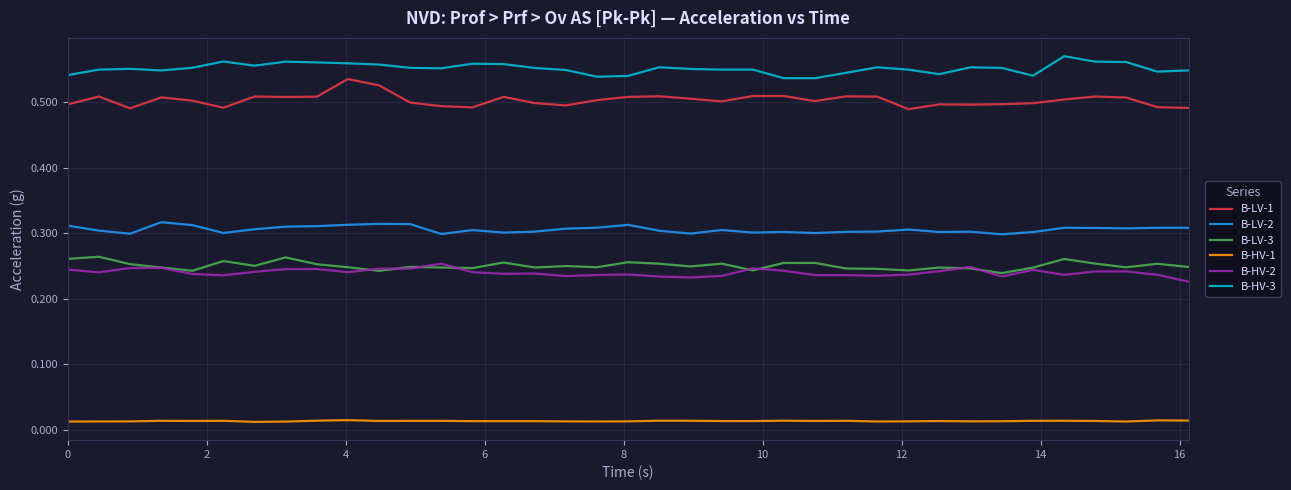

After their last crossing, which series has the higher values: B-HV-2 or B-LV-3?

B-LV-3